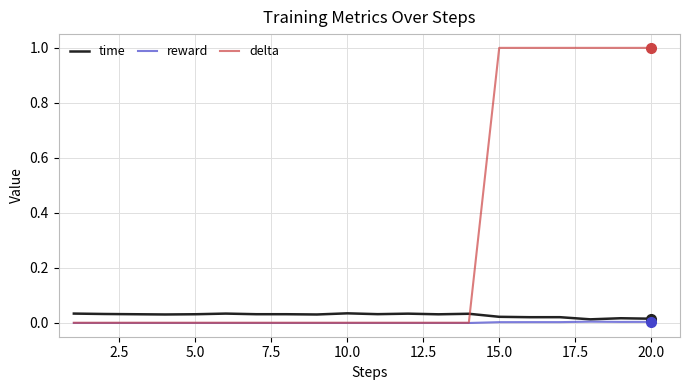

What is the greatest value displayed?

1.0